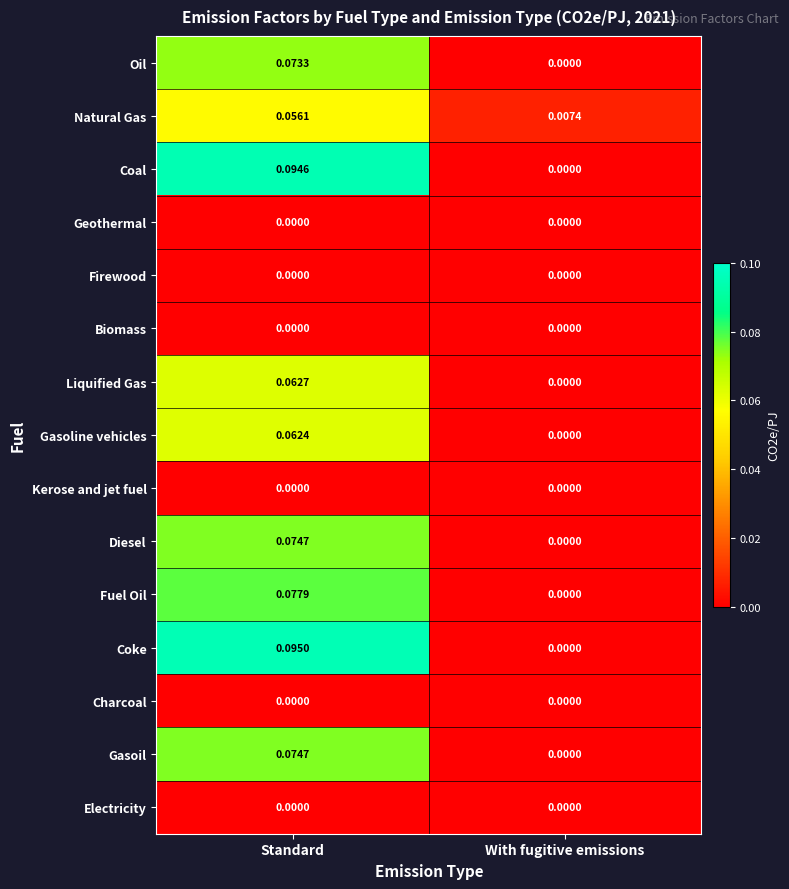

Which series changed the most between Standard and With fugitive emissions?

Coke